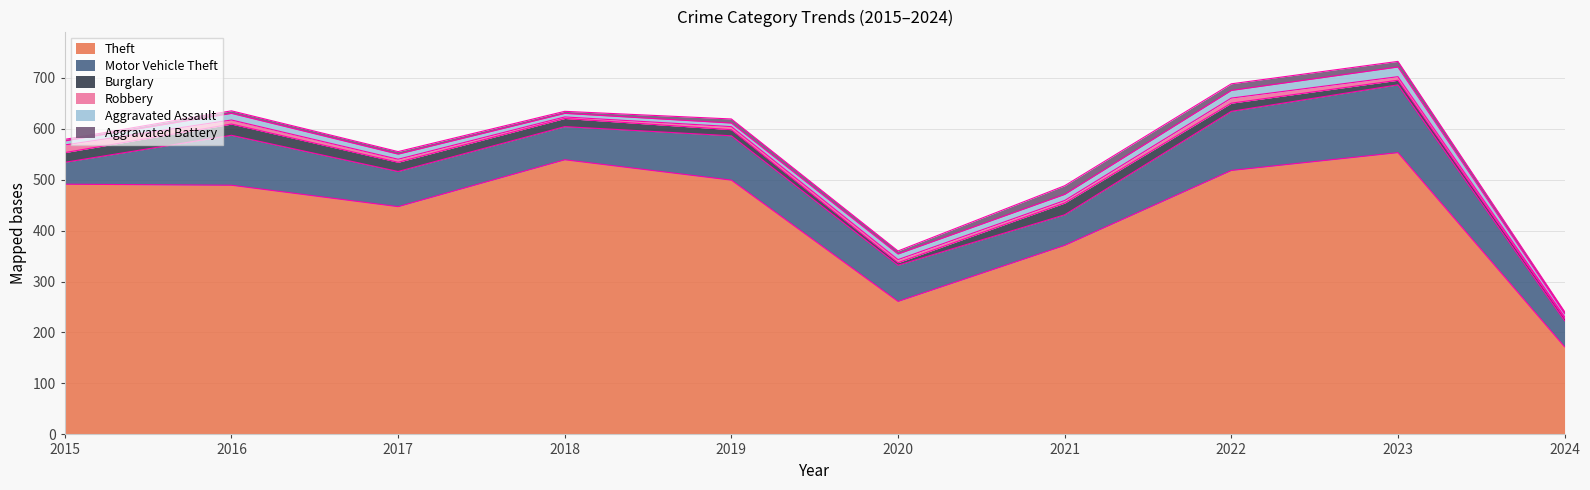

How many data points does each series have?

10